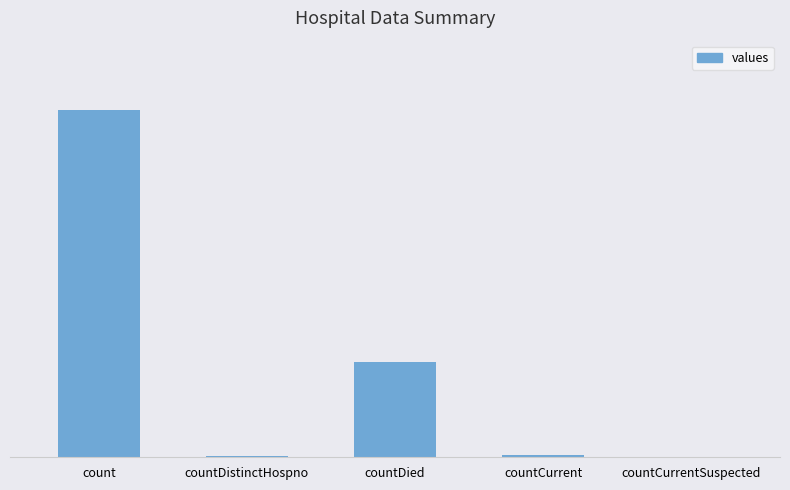

What is the label of the 1st bar from the right?

countCurrentSuspected